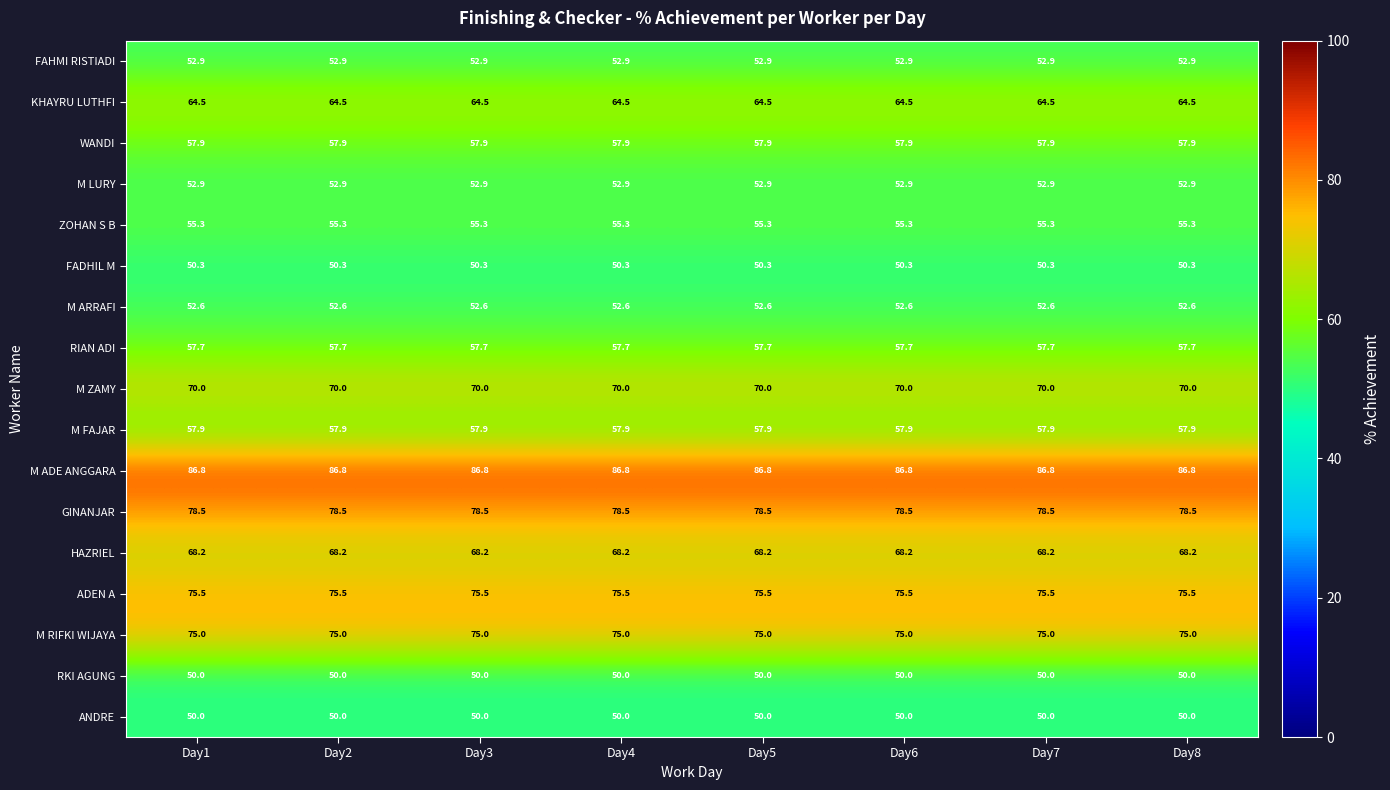

At how many categories does at least one series exceed 69?

8